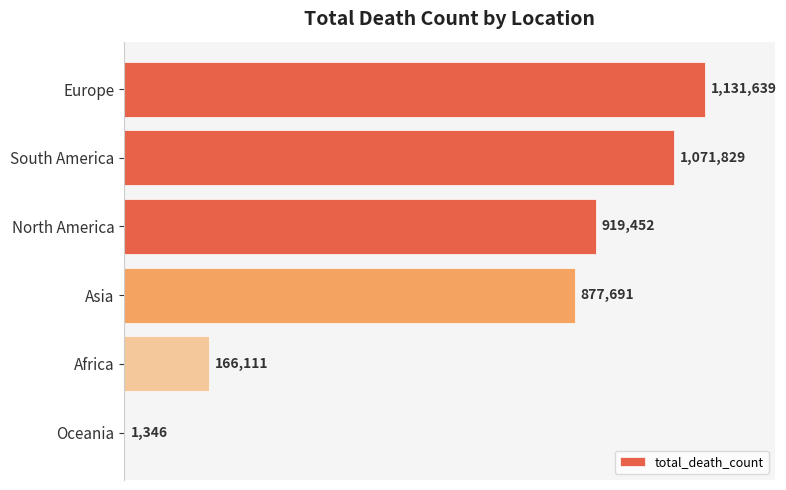

Are the bars horizontal?

Yes